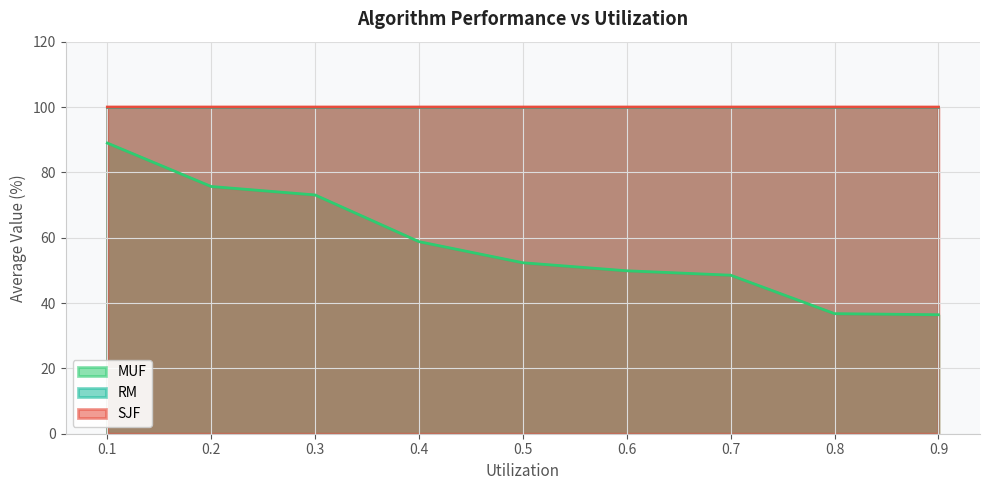

Which series has the largest total across all categories?

SJF